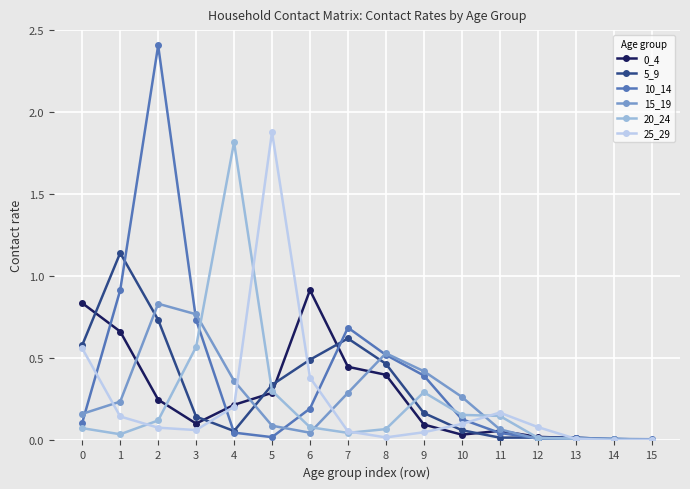

The value of 0_4 at 8 is 0.4. True or false?

True